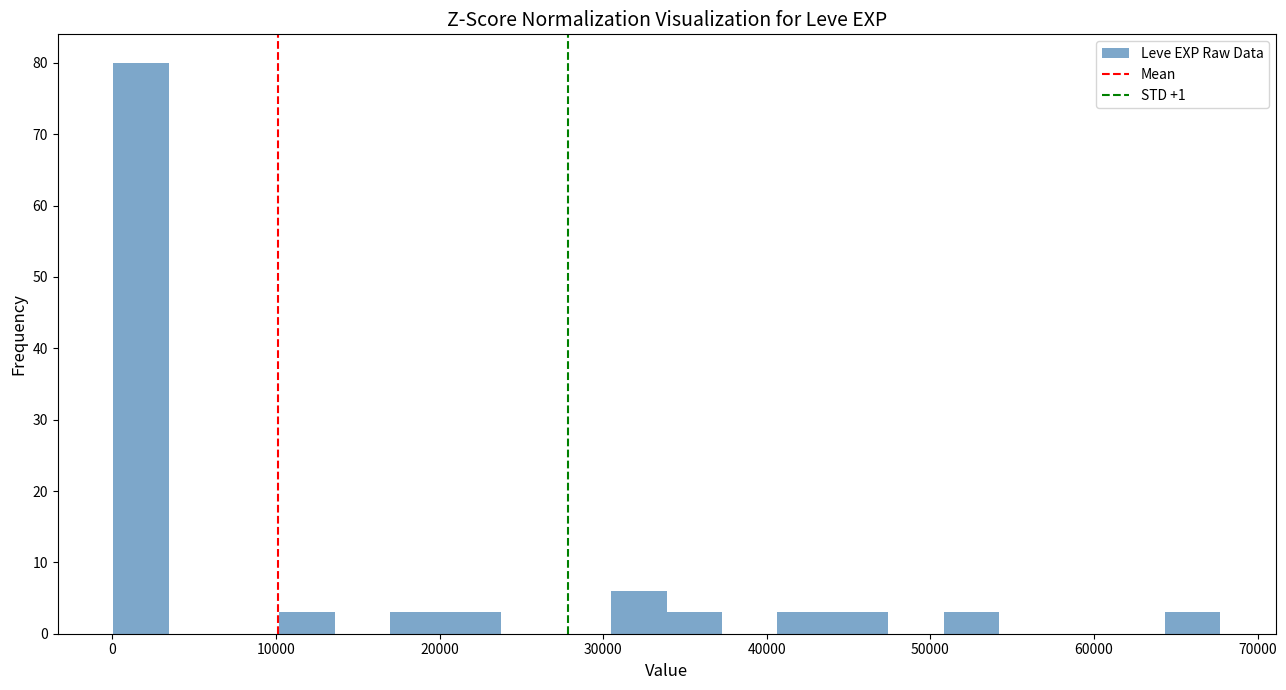

Read against the x-axis, roughly where is the centre of the tallest bar?

2000